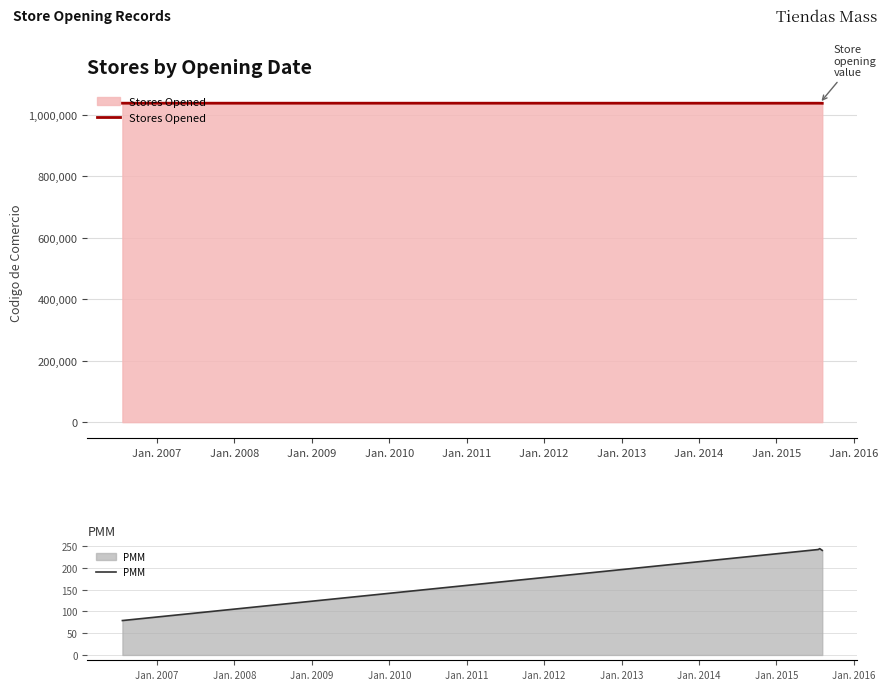

Which series has the largest total across all categories?

Stores Opened